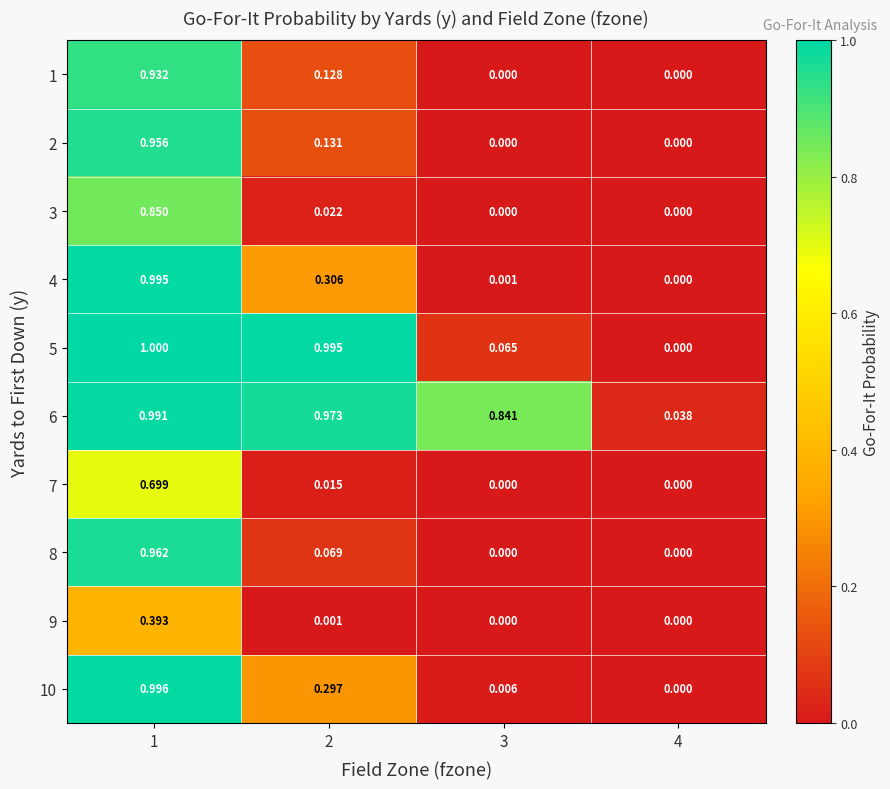

Is the value of 6 at 2 greater than the value of 7 at 1?

Yes